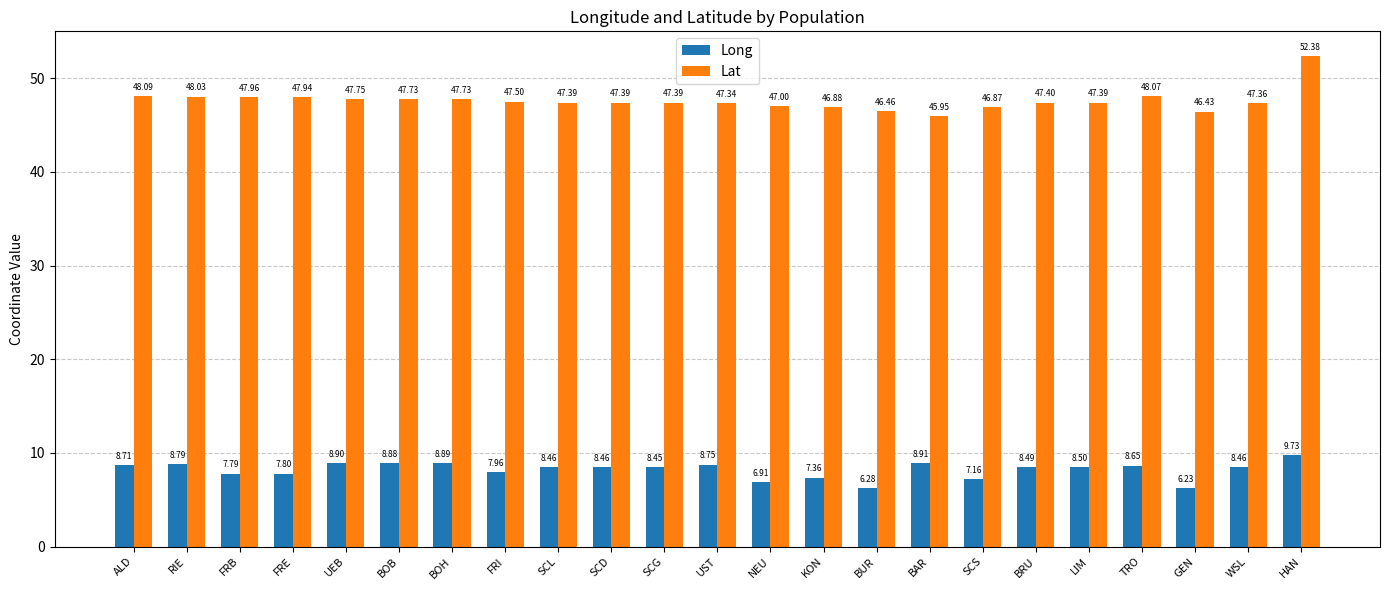

Where is Long nearest to the value 7?

NEU